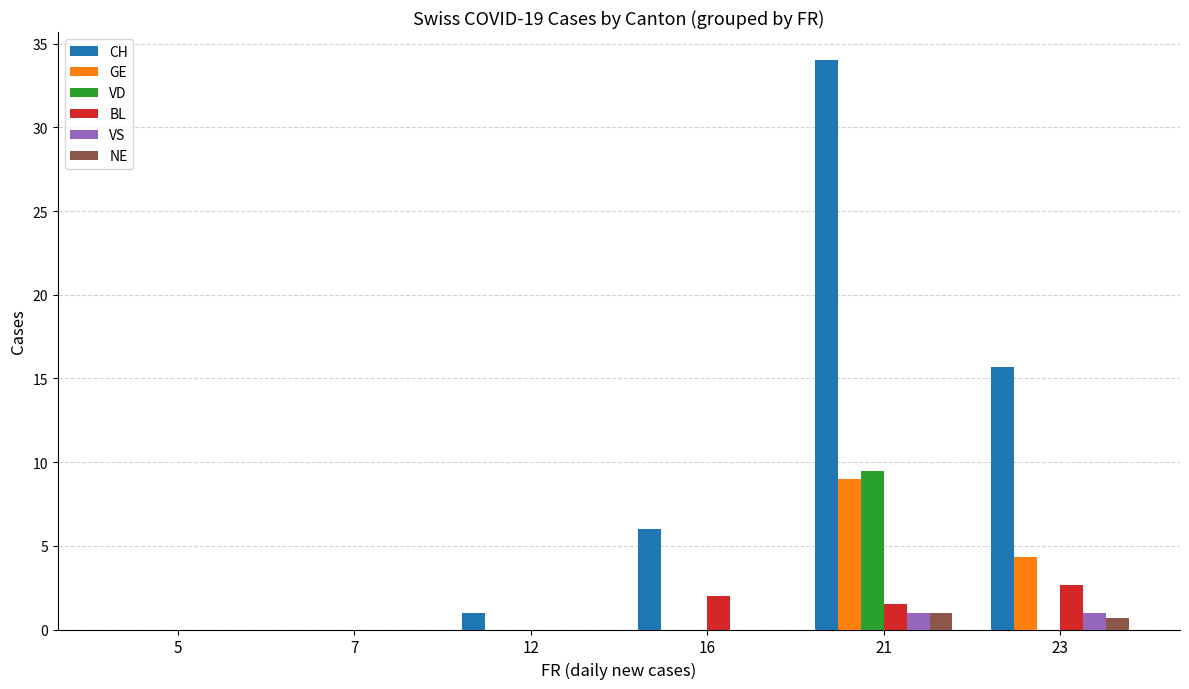

Are the bars grouped side by side (vs. stacked)?

Yes